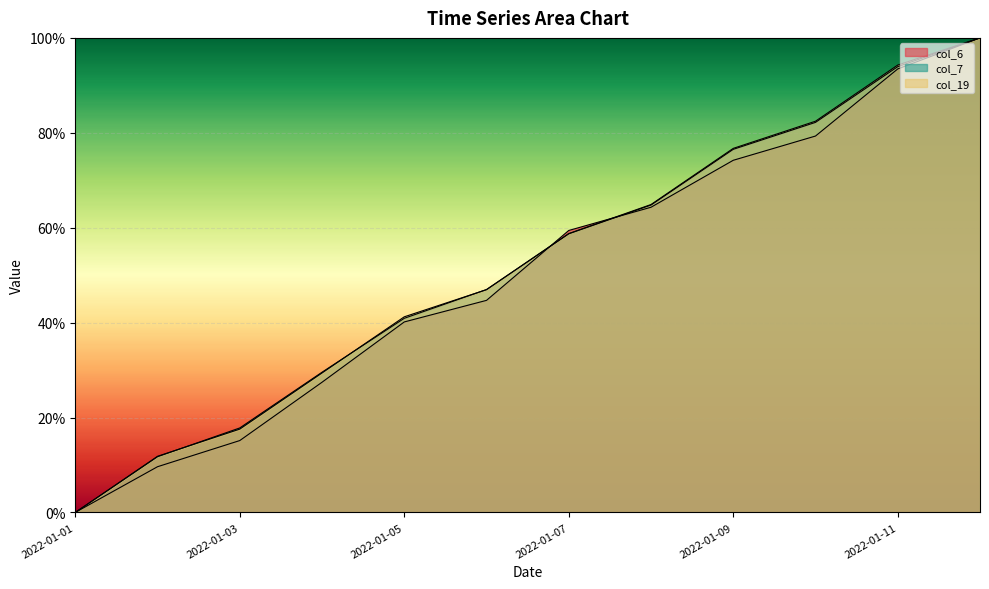

True or false: col_6 has more than 1 points higher than both neighbors.

False